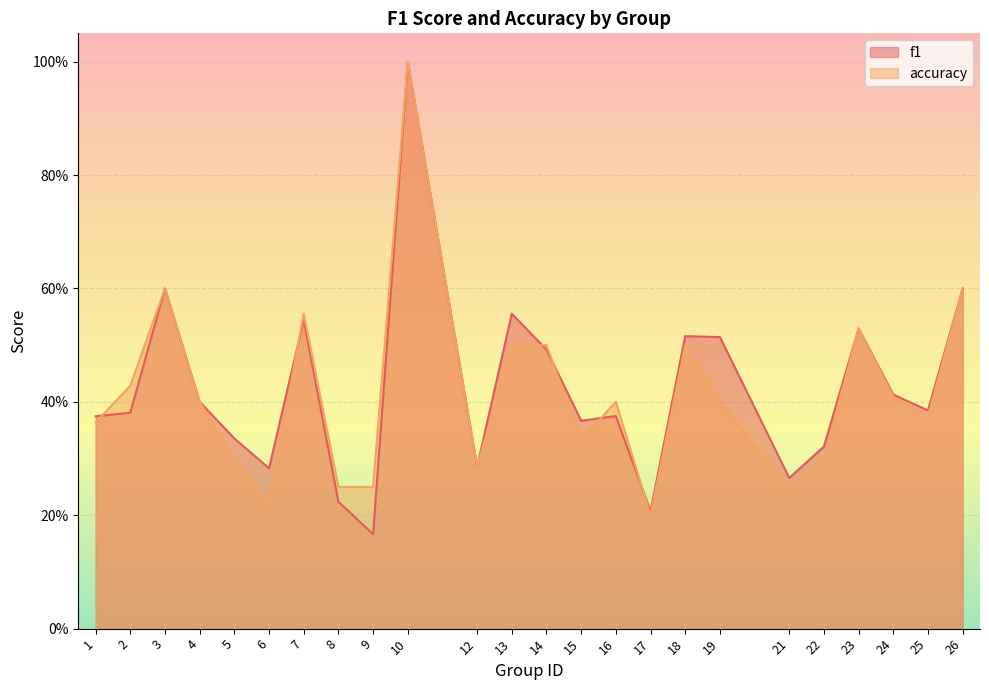

Is the value of f1 at 2 greater than the value of accuracy at 21?

Yes